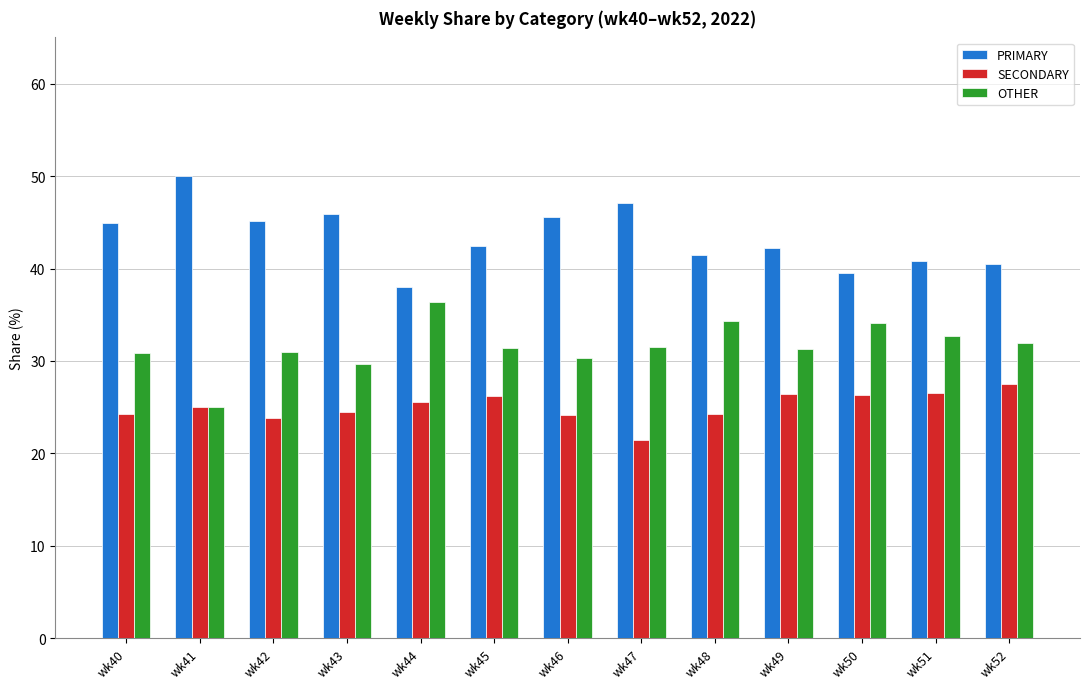

What is the difference between the maximum and minimum values in the PRIMARY series?

12.0